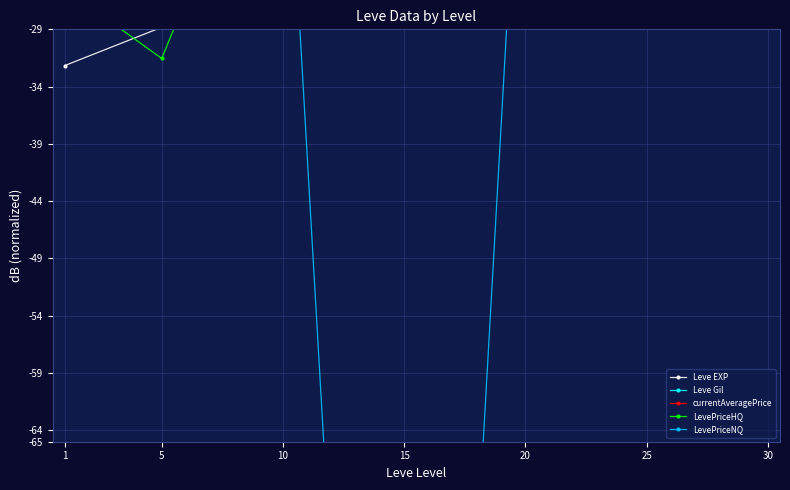

Where is the first local maximum for currentAveragePrice?

15